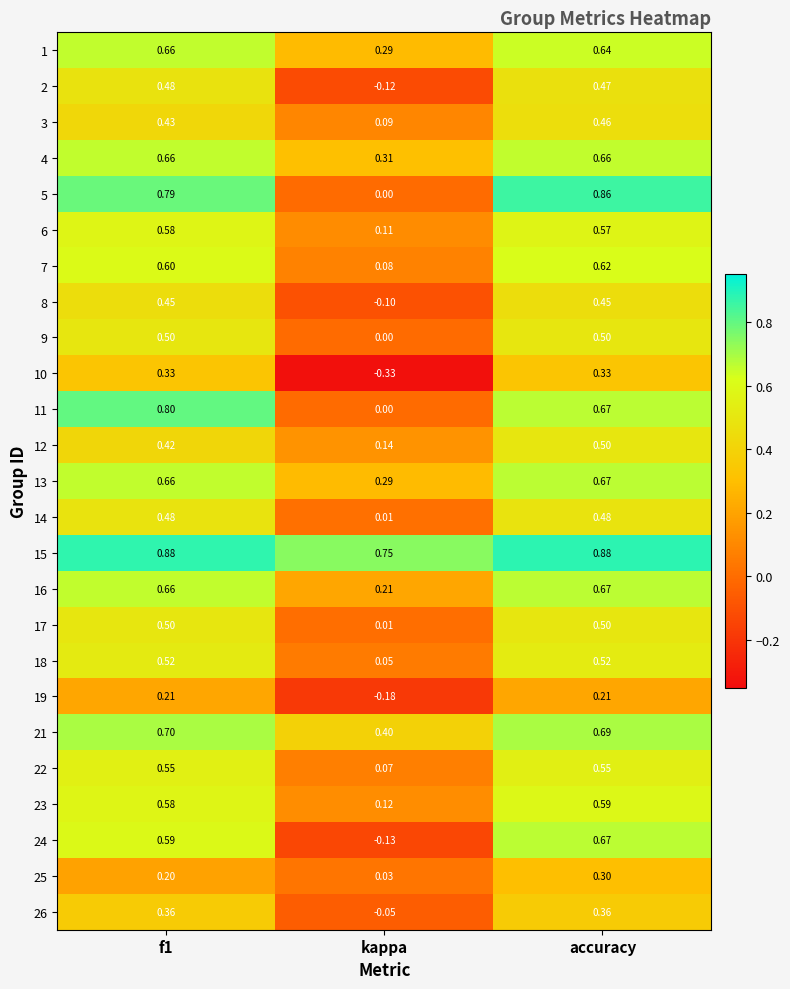

At which category does the chart reach its minimum across all series?

kappa